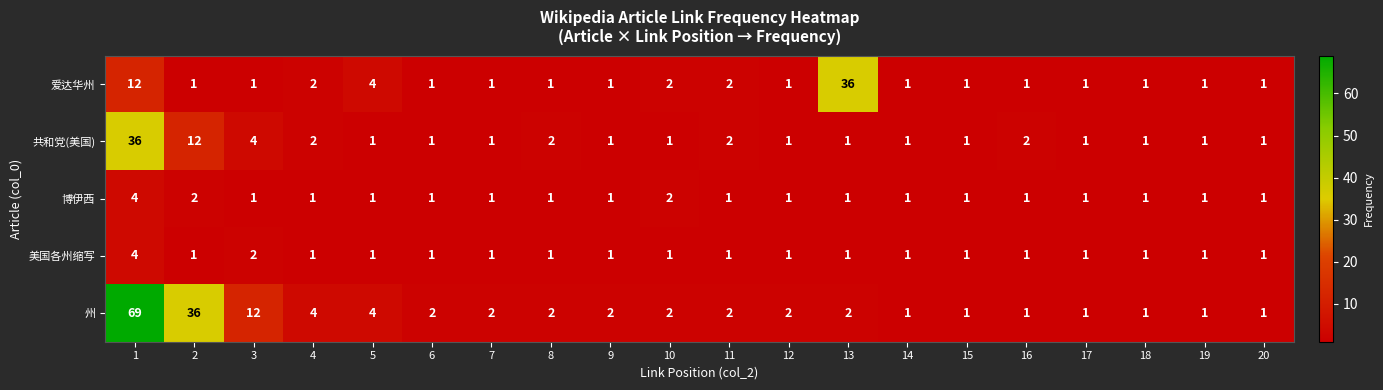

True or false: 共和党(美国) has a value of 4 at 3.

True